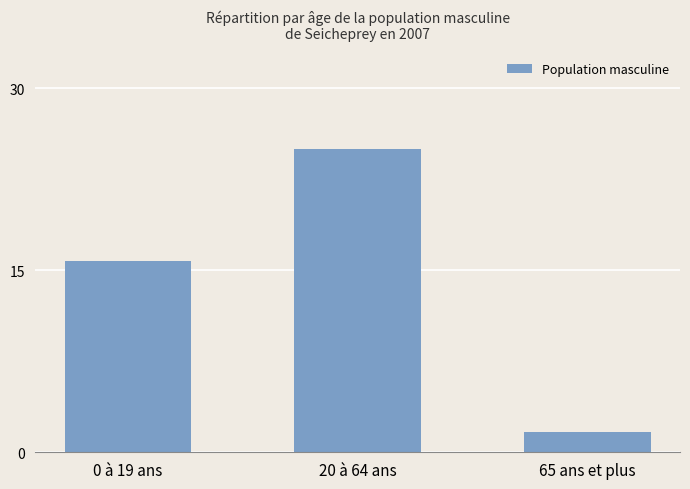

Reading left to right, what are all the values shown in this chart?

0 à 19 ans=15.8	20 à 64 ans=25.0	65 ans et plus=1.7